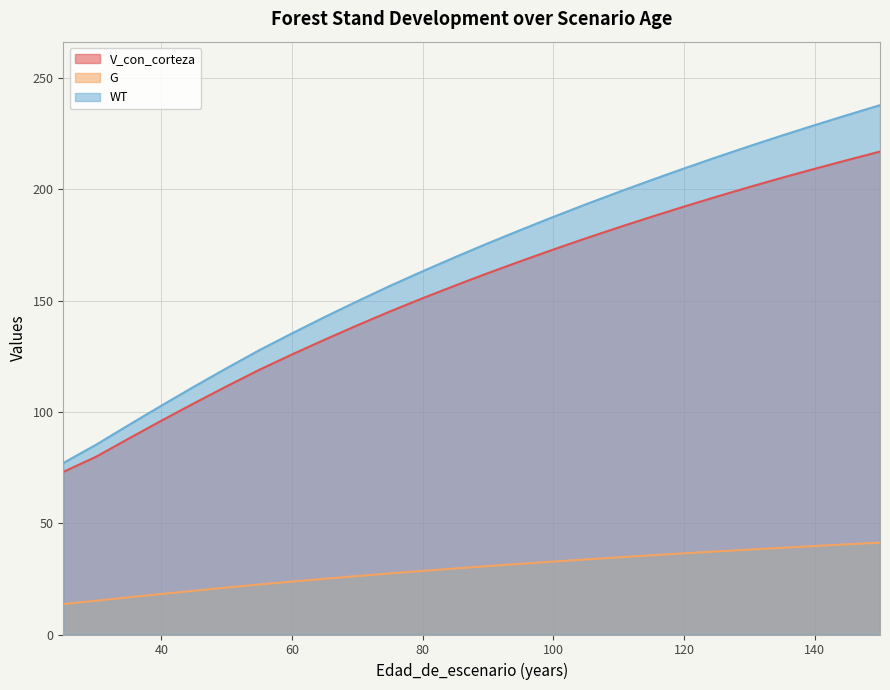

What is the difference between the maximum and minimum values in the V_con_corteza series?

143.8